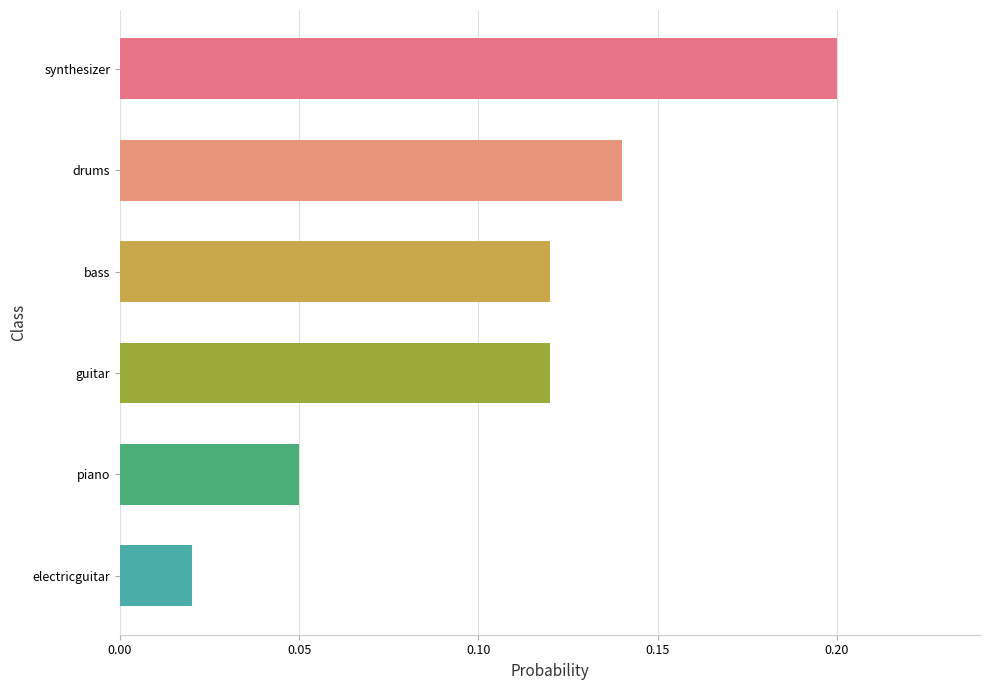

What is the sum of all values?

0.7